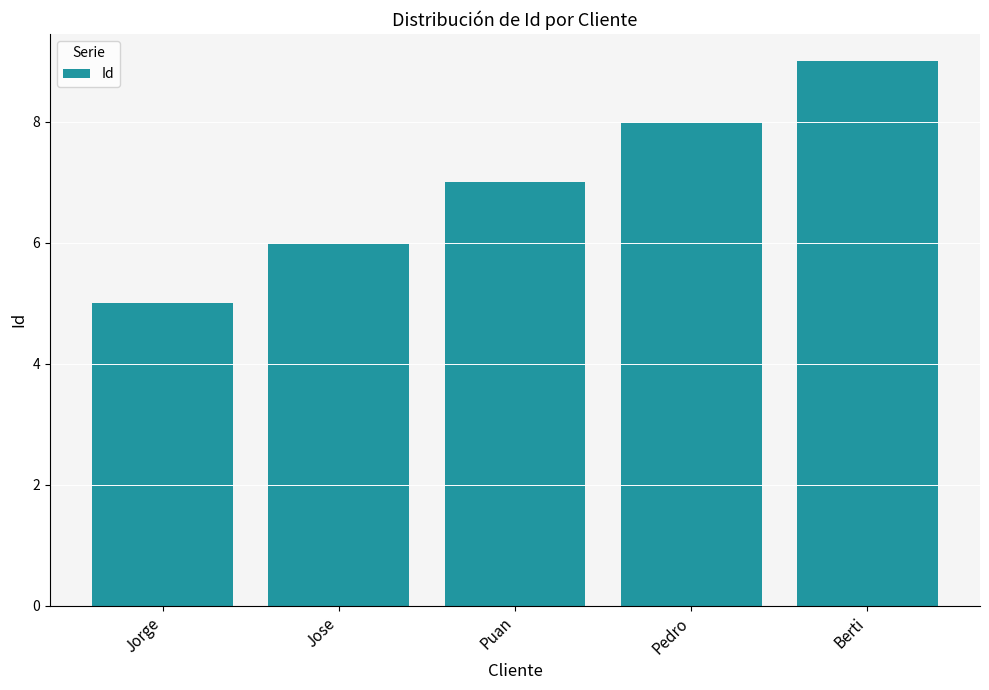

Rank the categories by value from lowest to highest.

Jorge, Jose, Puan, Pedro, Berti